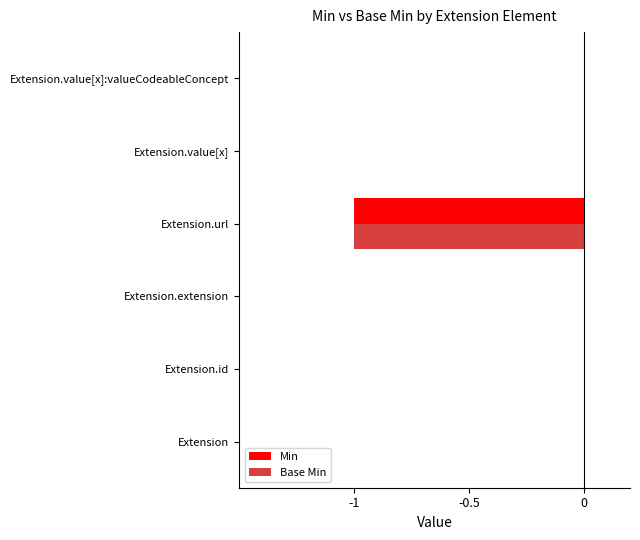

The Base Min series shows 0 at Extension. True or false?

True